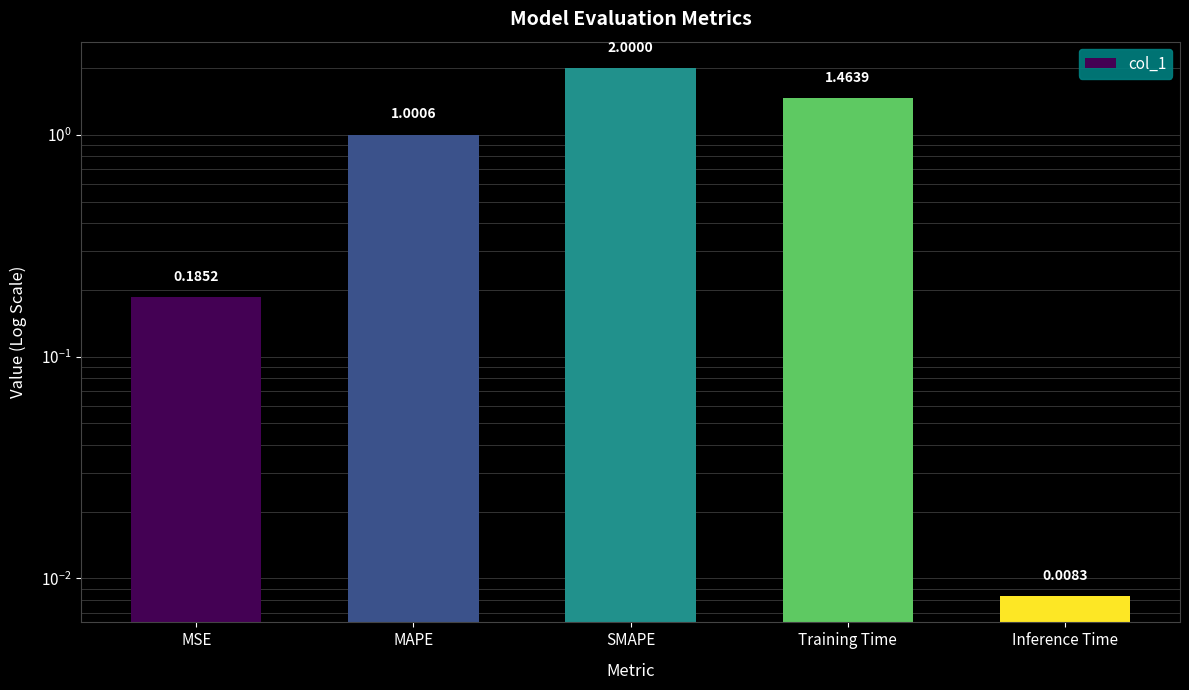

True or false: the data shows 0.3 at MSE.

False